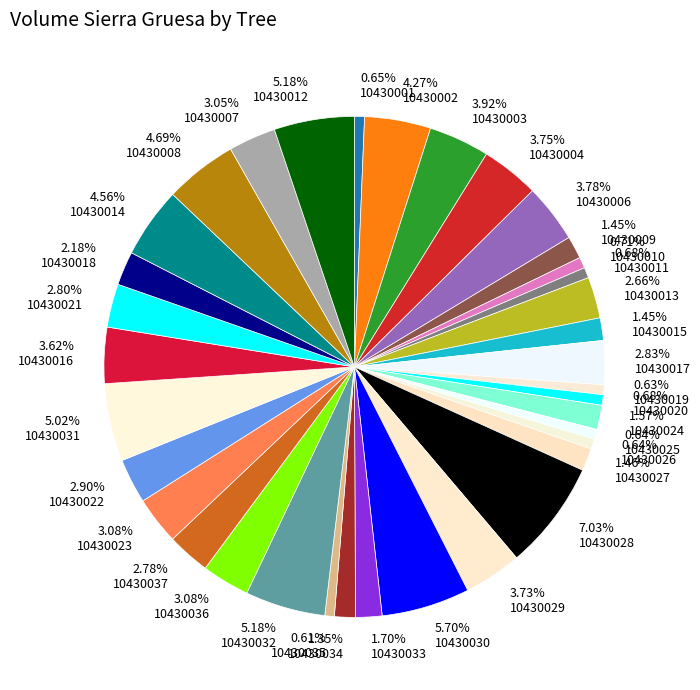

Which category has the biggest portion of the pie?

7.03% 10430028